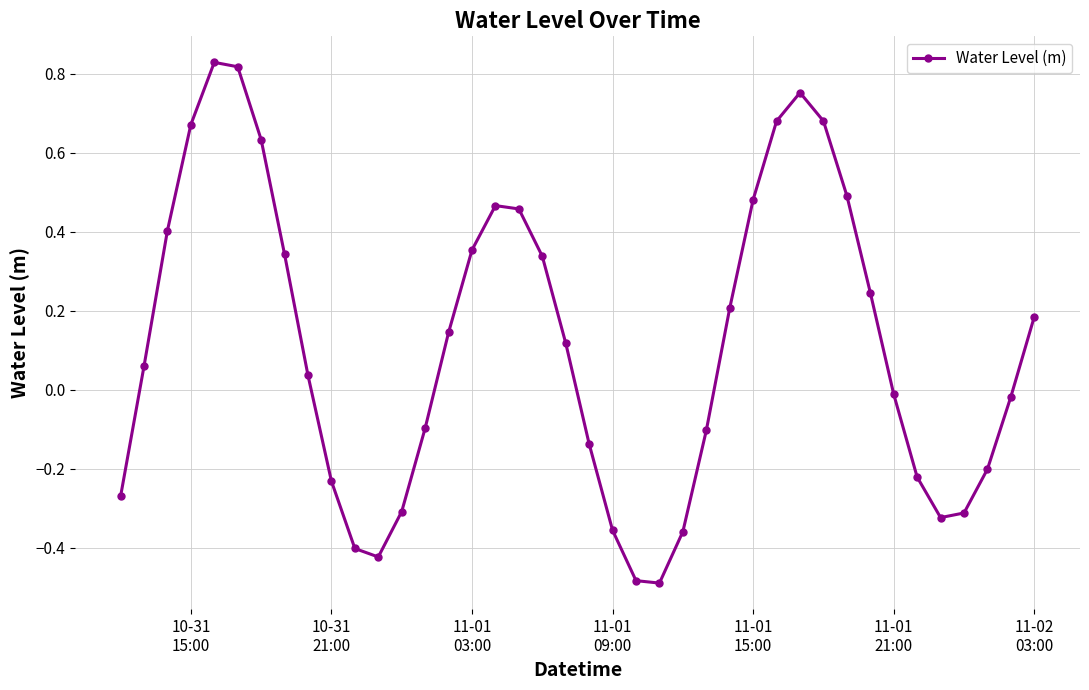

True or false: there are more than 0 points higher than both neighbors.

True